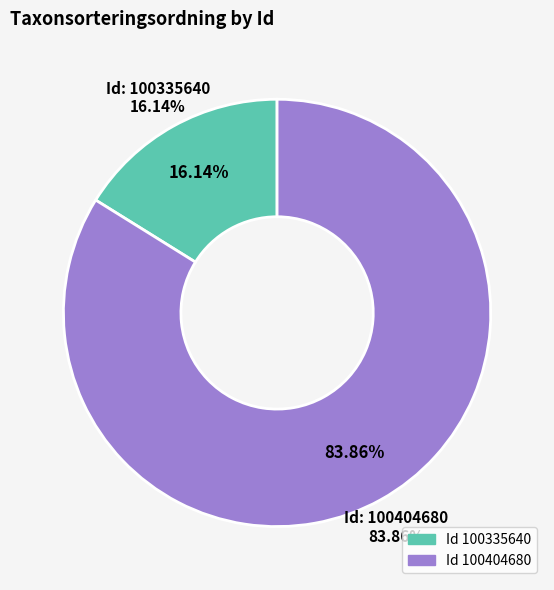

Does 100335640 account for over 50% of the chart?

No